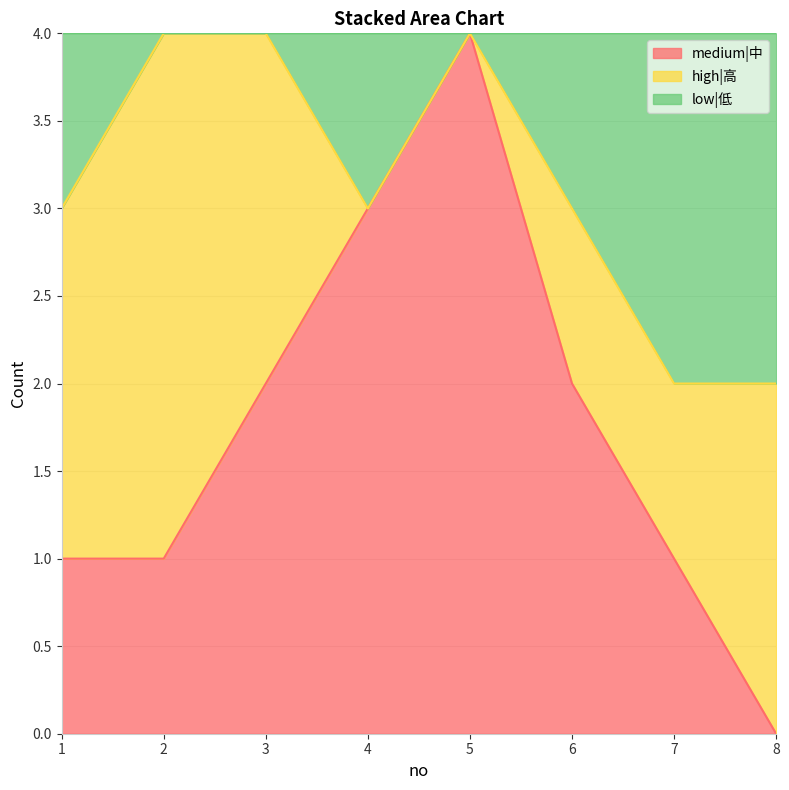

True or false: medium|中 has a value of 2 at 7.

False